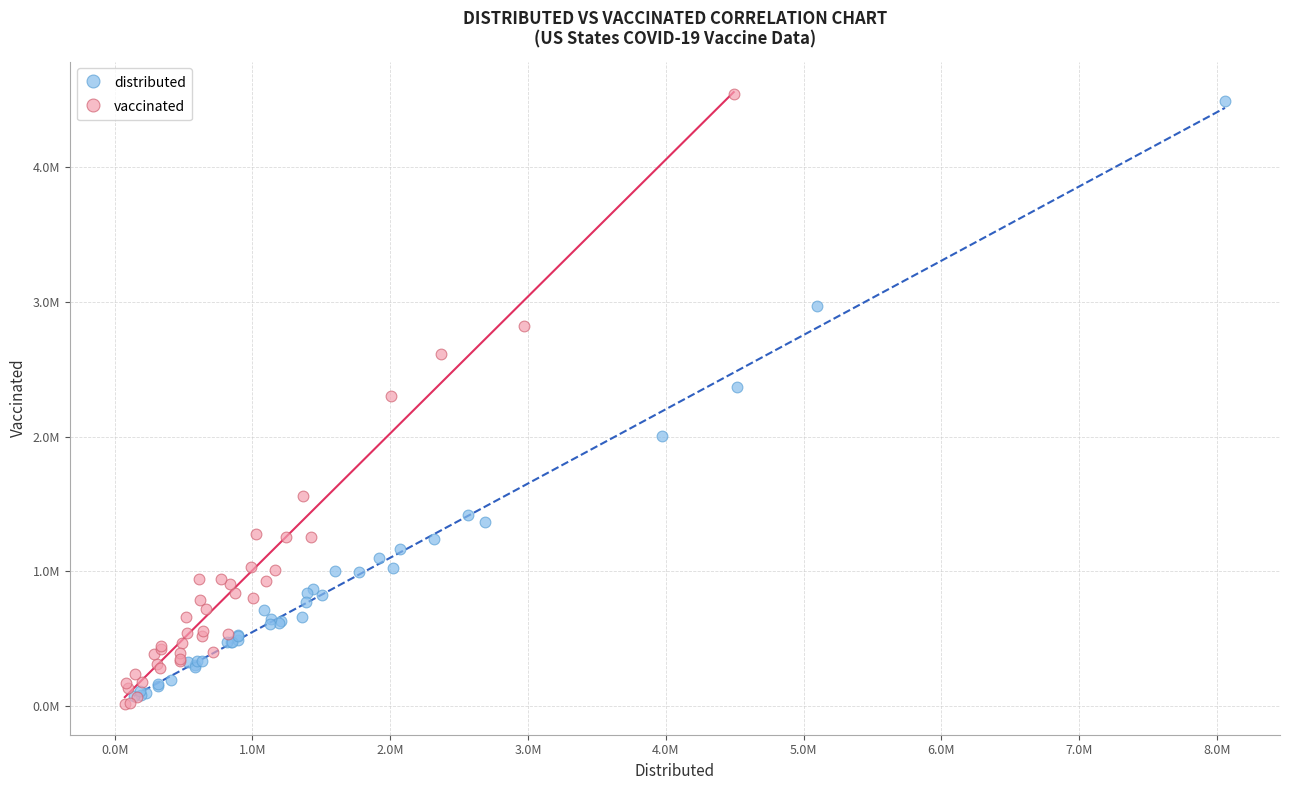

What are all the series names shown in the legend?

distributed, vaccinated